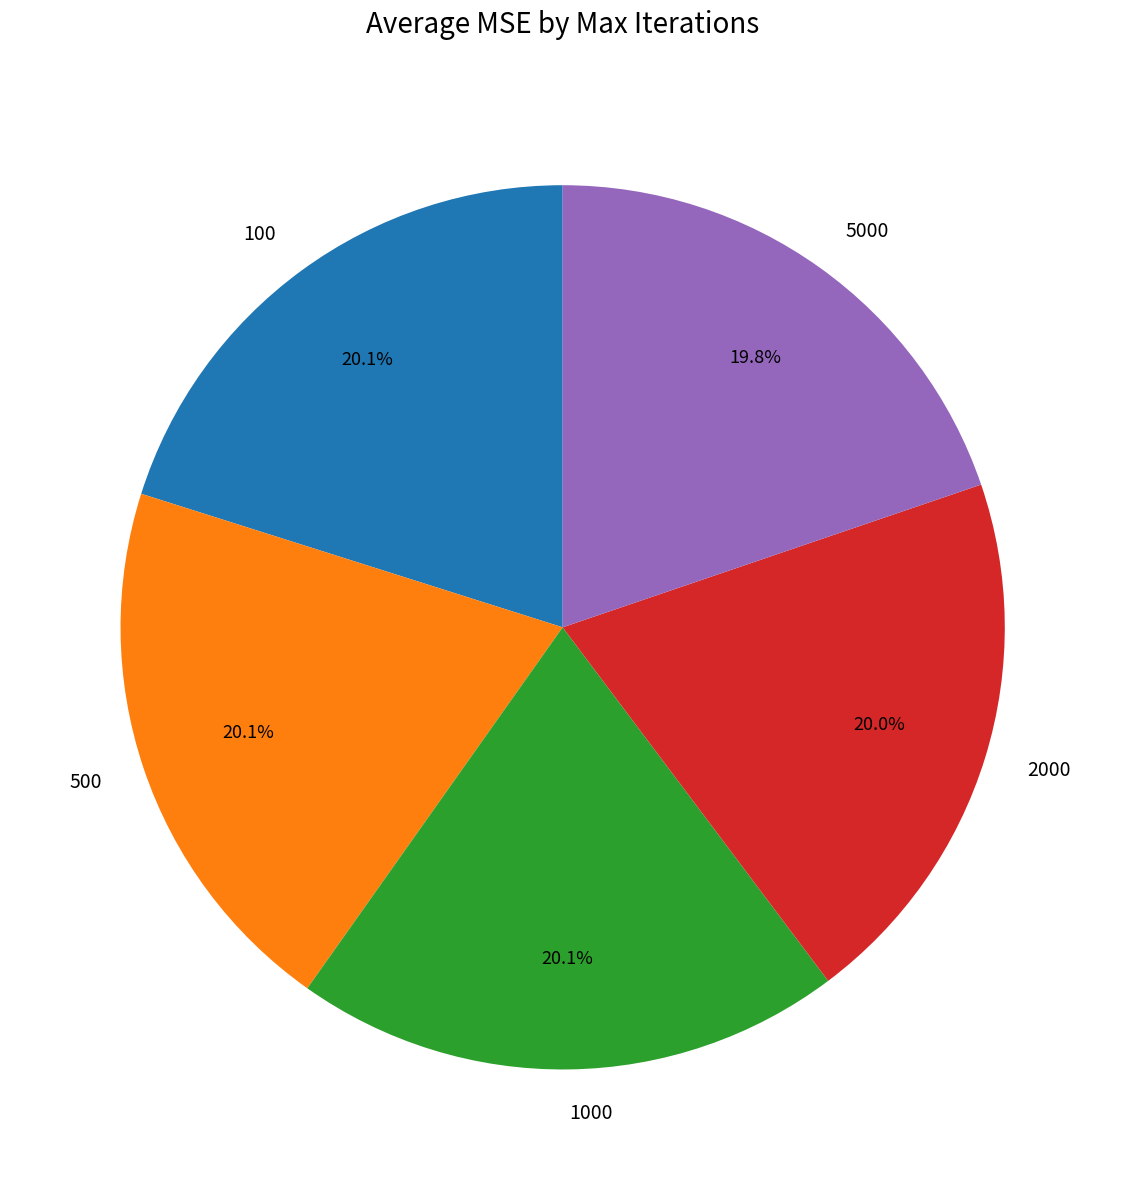

To the nearest percent, what is the average slice percentage?

20%